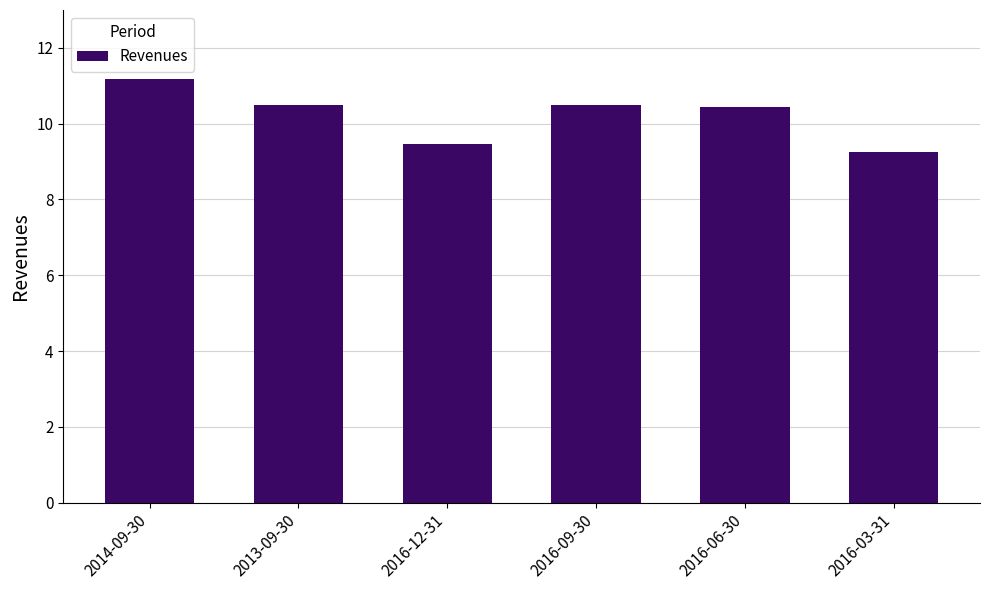

At which category does the chart reach its peak across all series?

2014-09-30